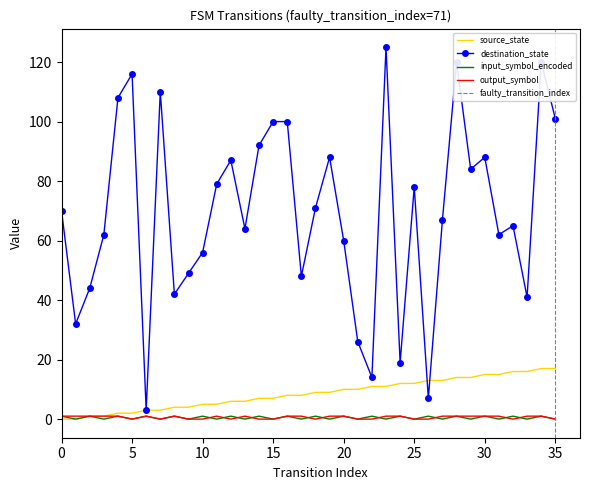

Read the source_state value at 22.

11